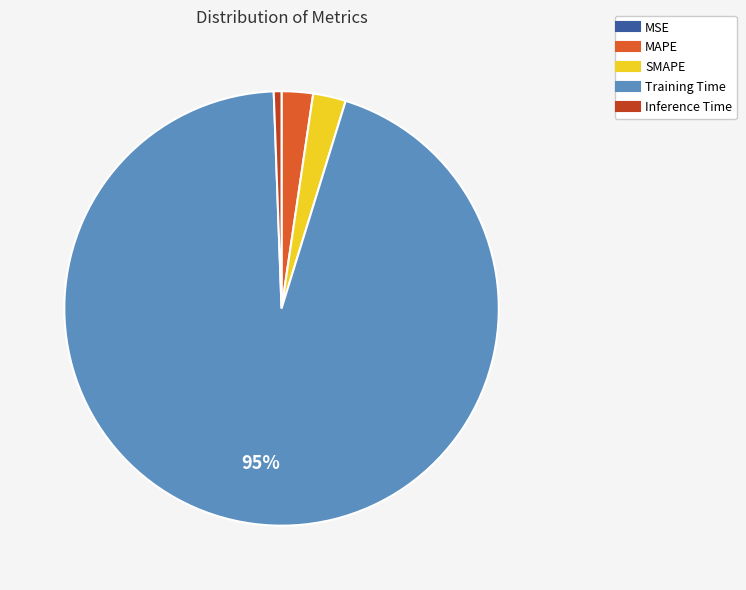

Which slice represents more than half of the pie?

Training Time